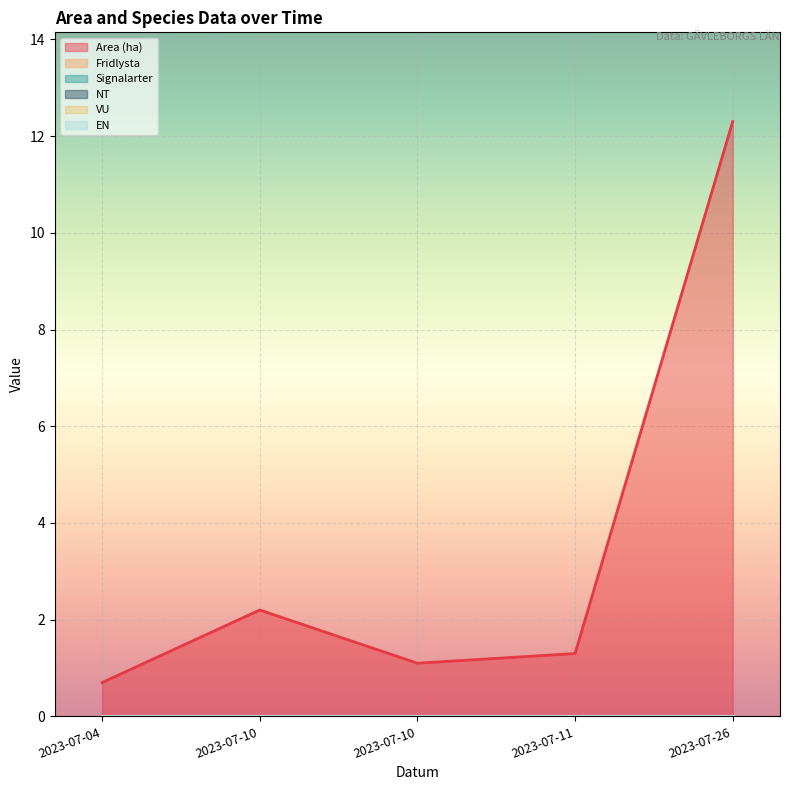

What are all the series names shown in the legend?

Area (ha), Fridlysta, Signalarter, NT, VU, EN